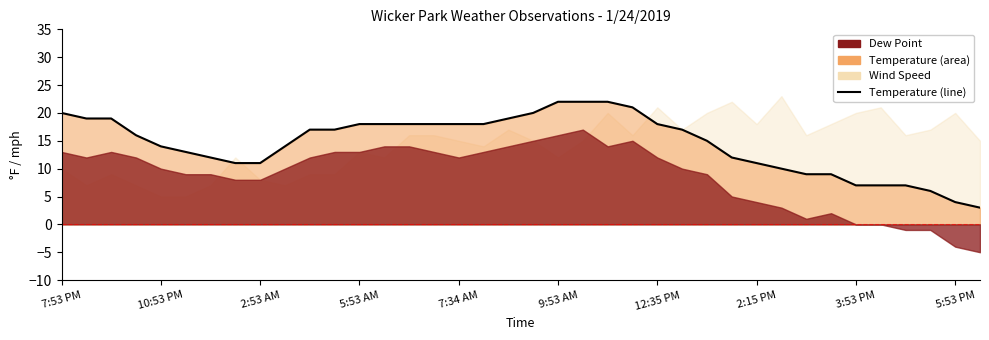

True or false: the data has more than 0 interior local peaks.

False